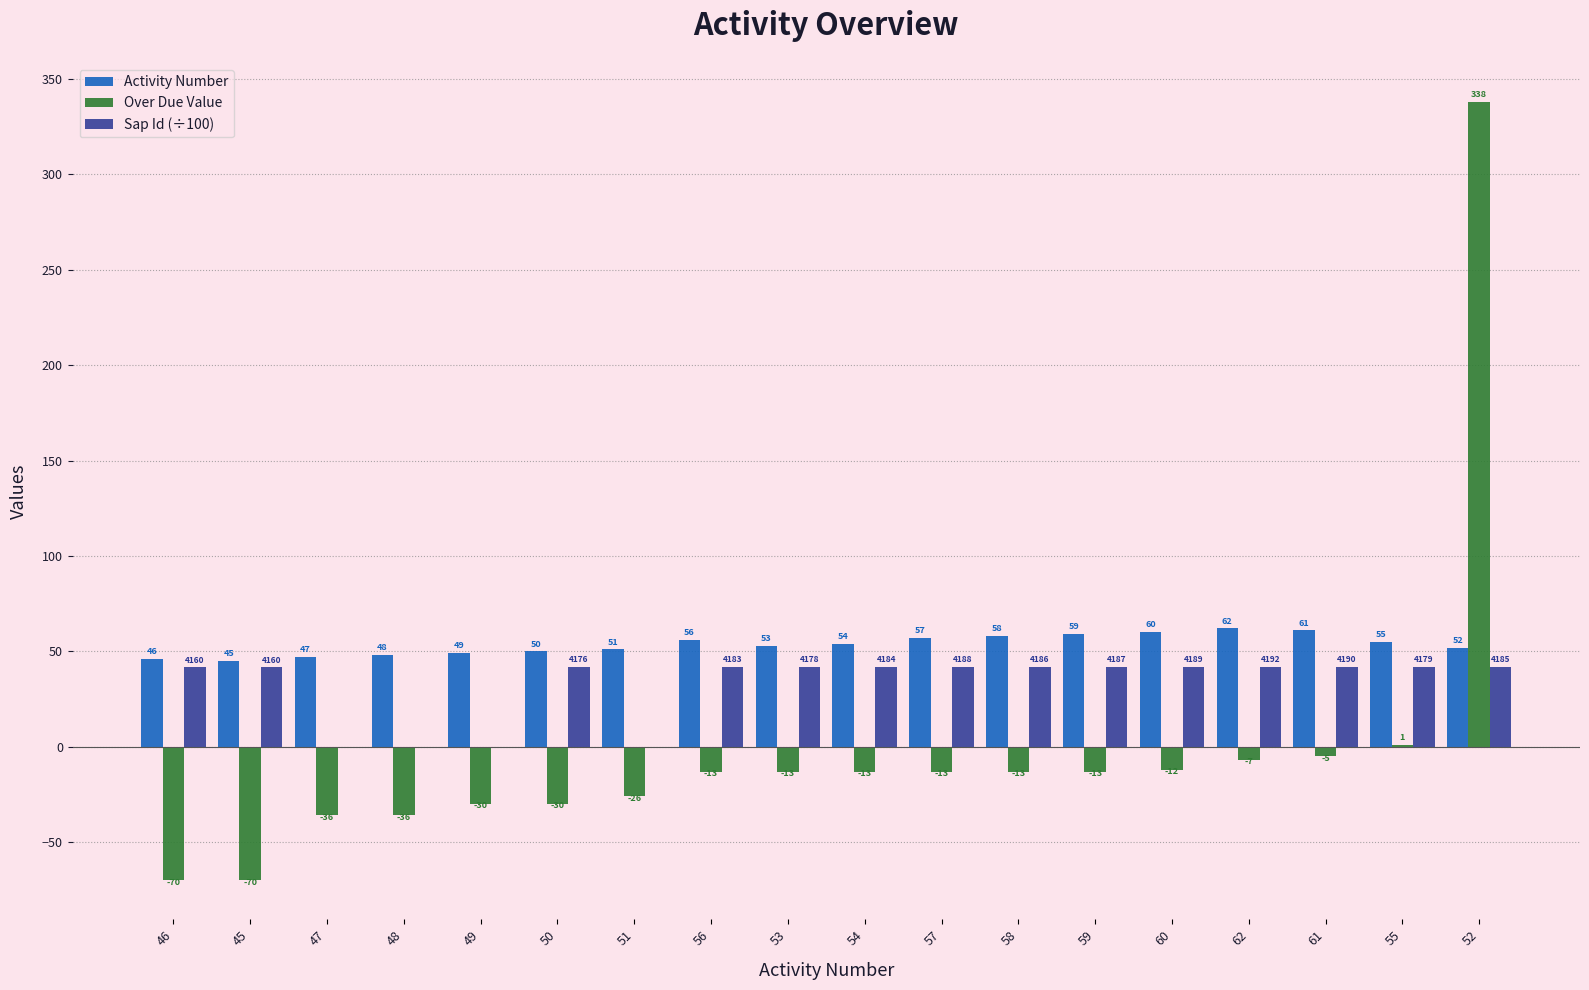

What is the sum of the Activity Number values at 61 and 52?

113.0